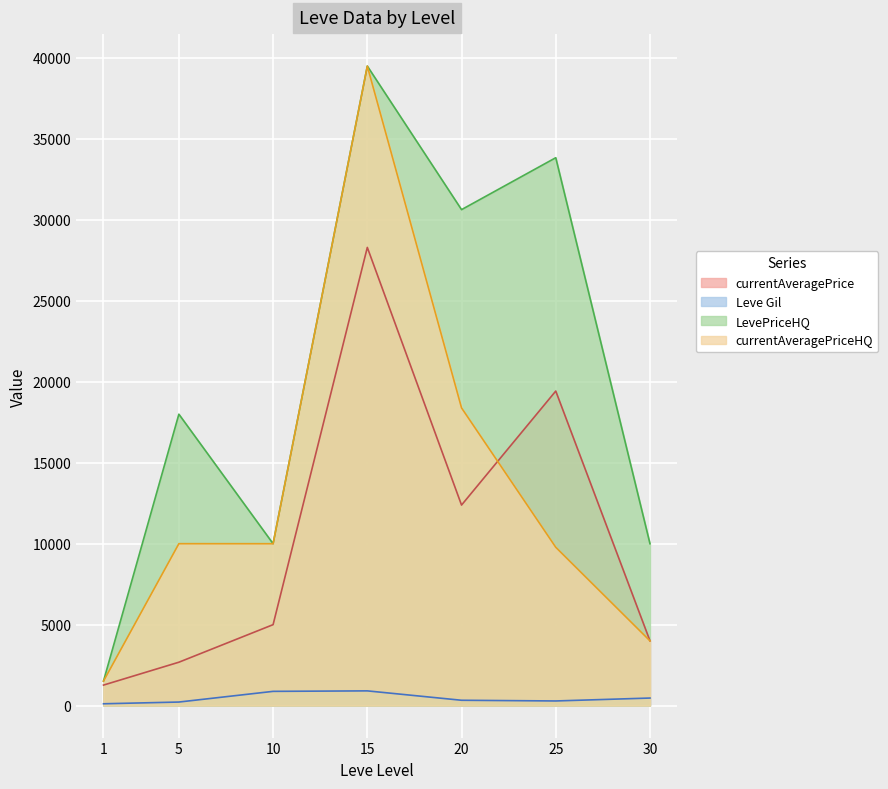

What is the difference between the currentAveragePrice values at 20 and 5?

9706.5